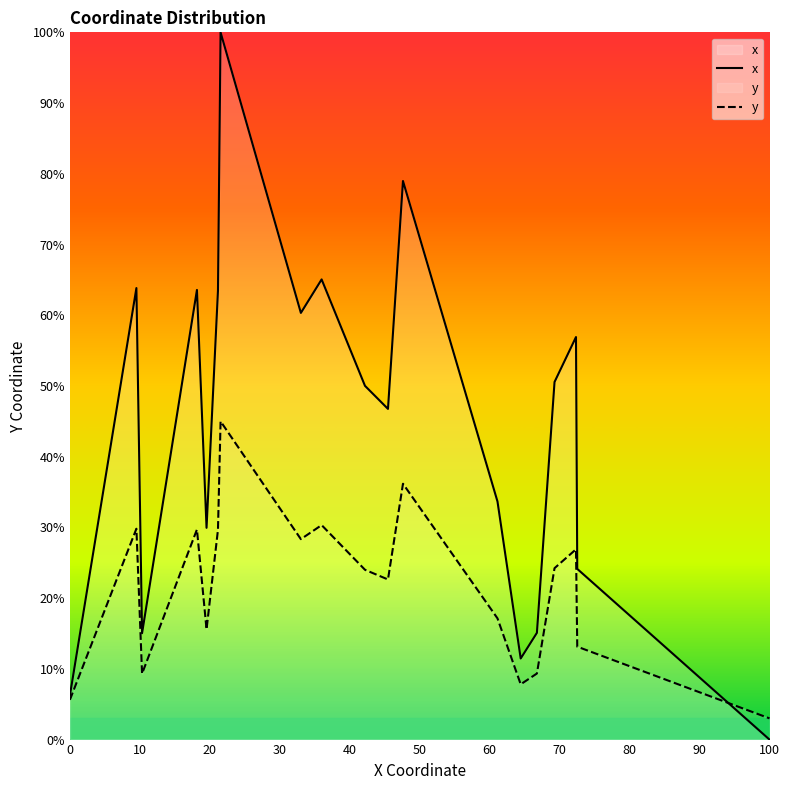

Does the chart have visible grid lines?

No